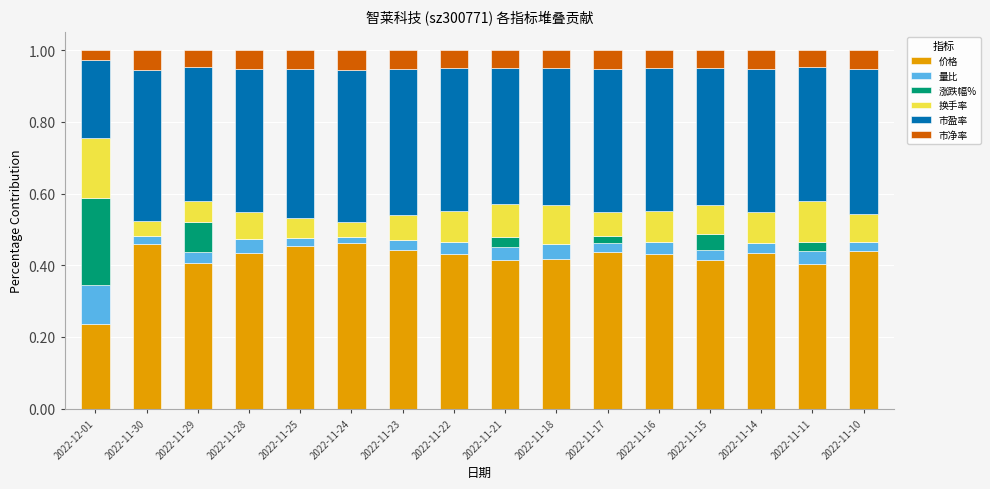

How many categories are shown in the chart?

16